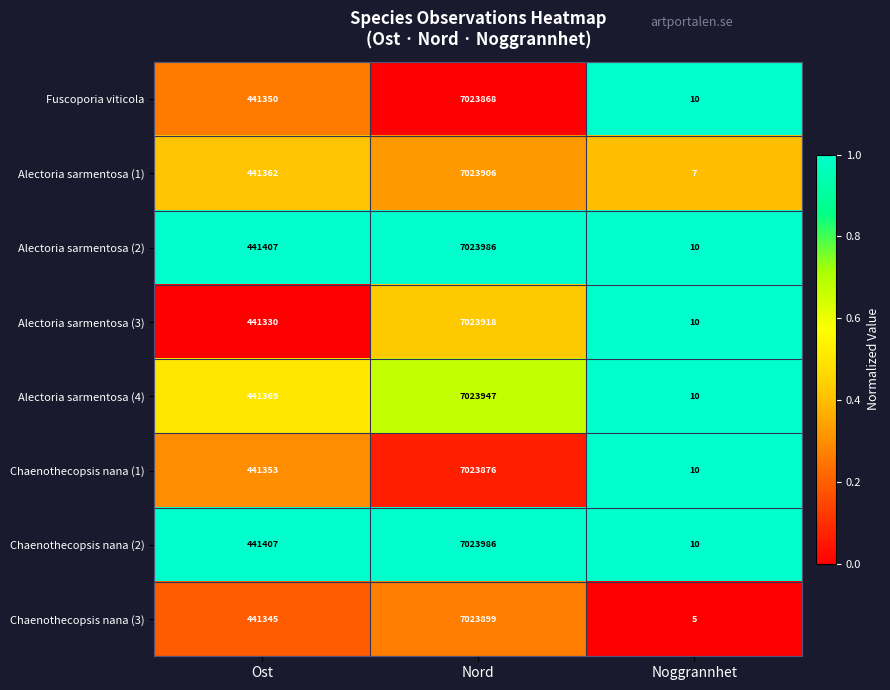

True or false: Chaenothecopsis nana (3) has a value of 7 at Noggrannhet.

False